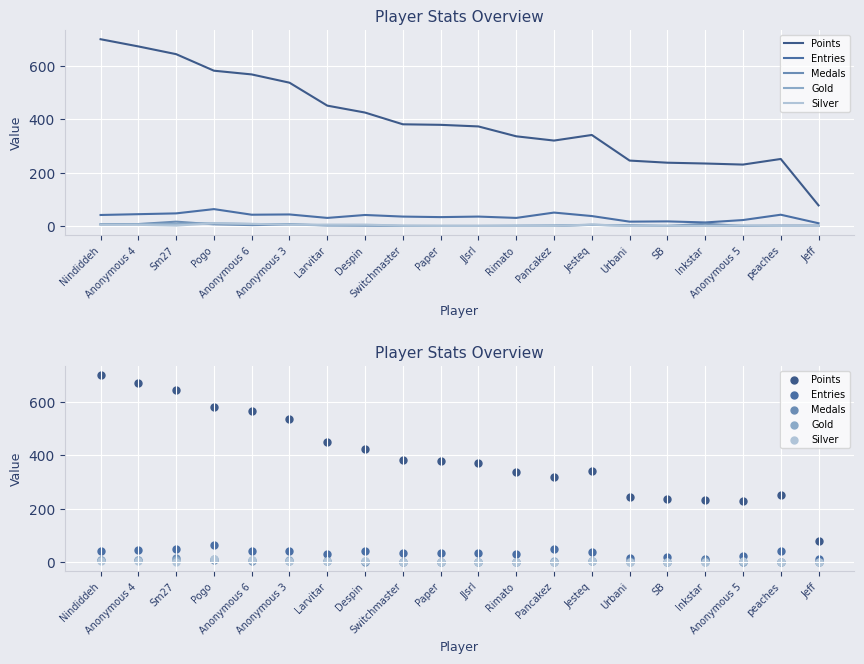

At which category is the sum across all series the highest?

Nindiddeh